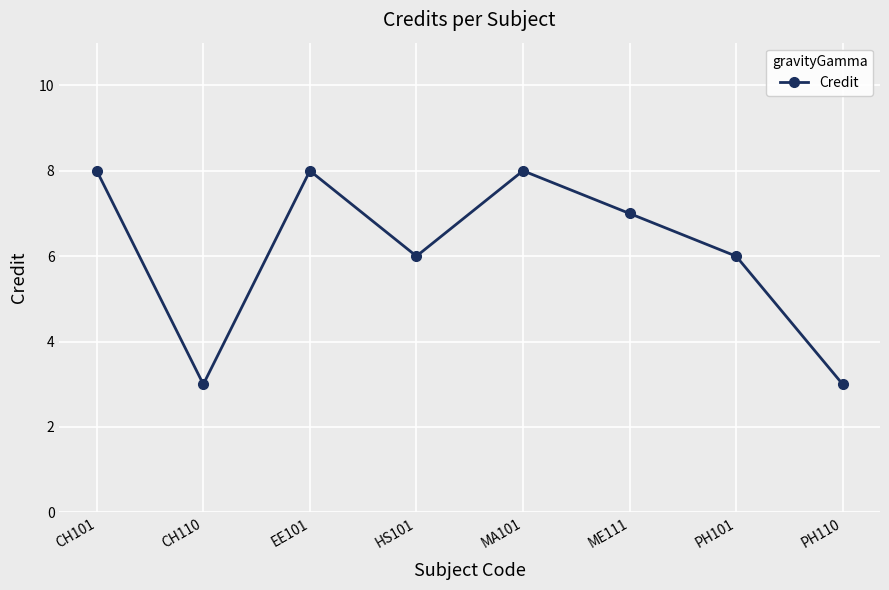

Reading left to right, extract all data points from this chart.

CH101=8	CH110=3	EE101=8	HS101=6	MA101=8	ME111=7	PH101=6	PH110=3